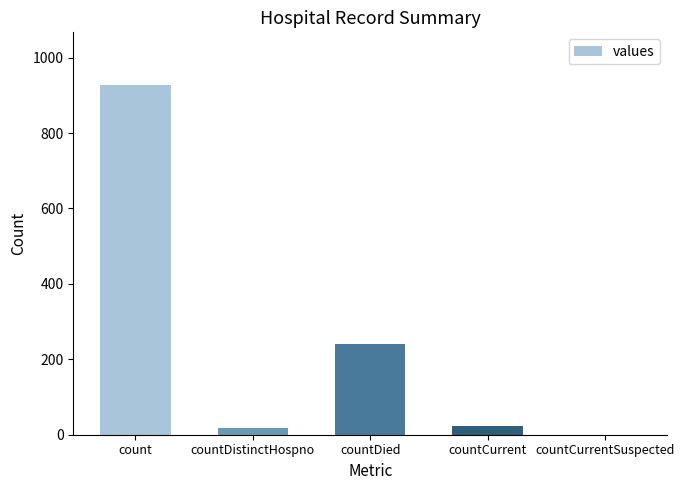

What is the sum of the values at count and countCurrent?

951